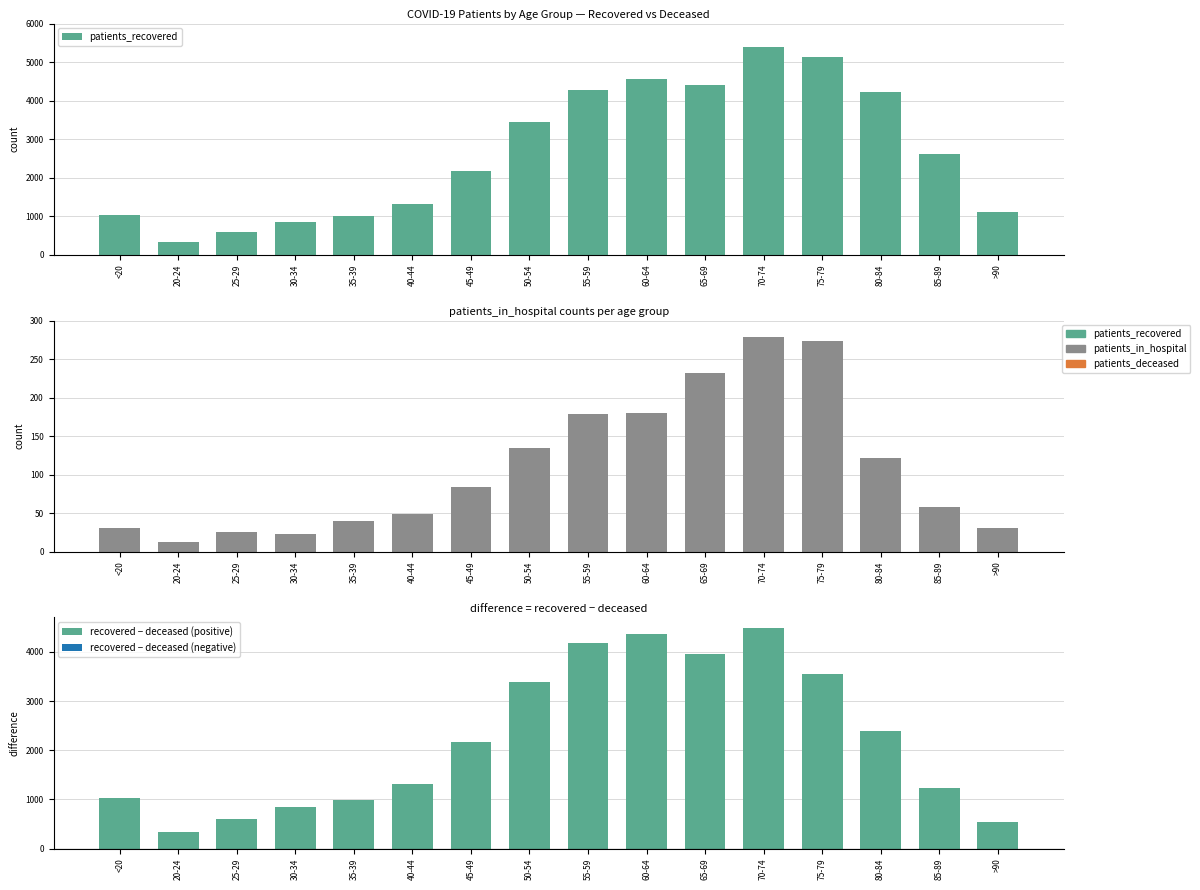

Rank the categories by recovered − deceased (positive) value from highest to lowest.

70-74, 60-64, 55-59, 65-69, 75-79, 50-54, 80-84, 45-49, 40-44, 85-89, <20, 35-39, 30-34, 25-29, >90, 20-24